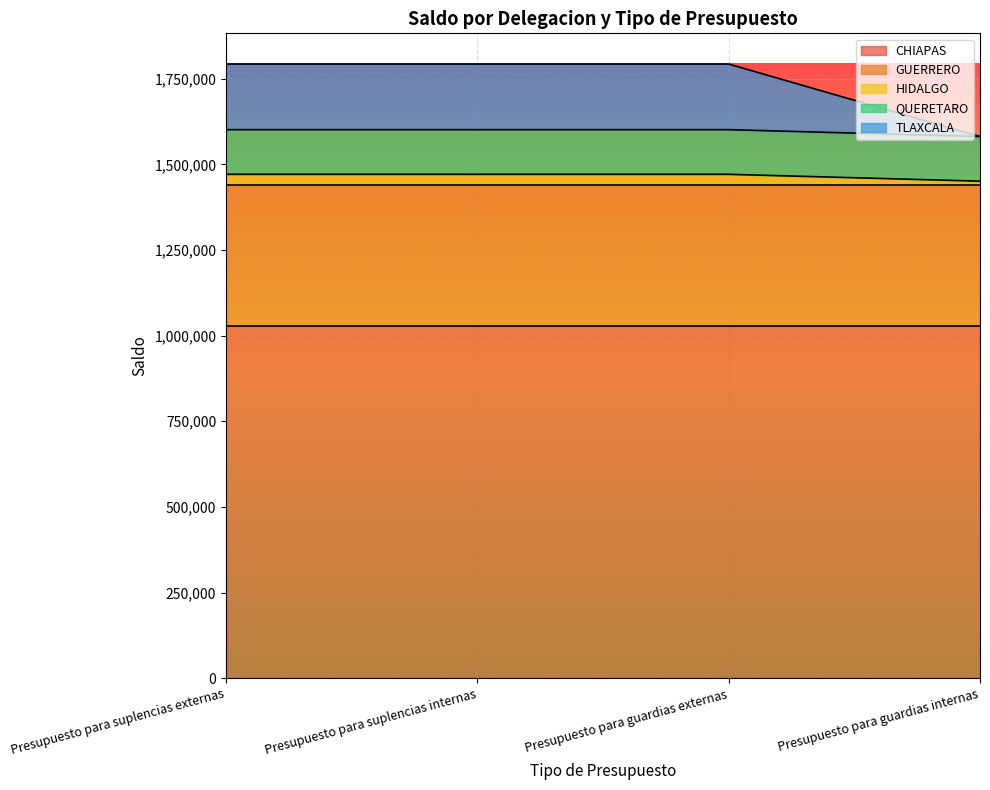

True or false: CHIAPAS has more than 1 interior local peaks.

False